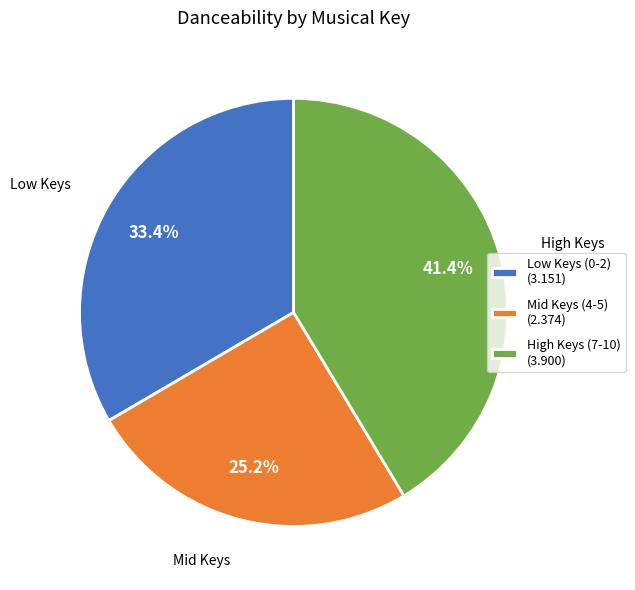

Rank the categories by value from lowest to highest.

Mid Keys (4-5) (2.374), Low Keys (0-2) (3.151), High Keys (7-10) (3.900)